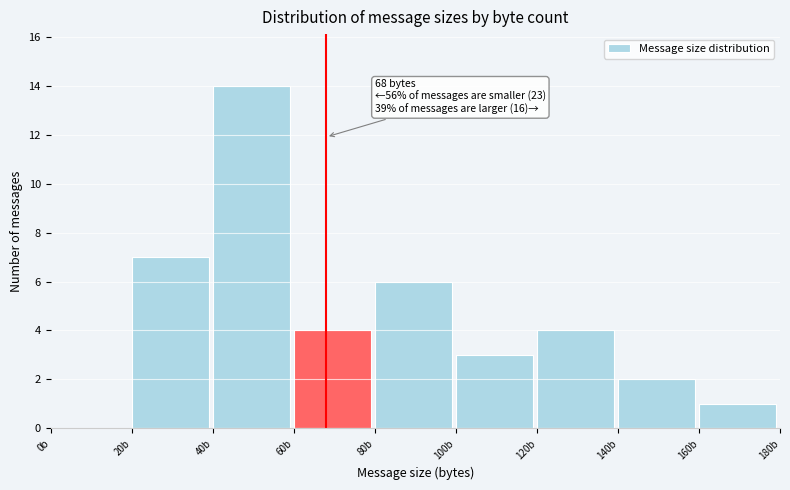

Over which range of the x-axis is the bar tallest?

40 to 60